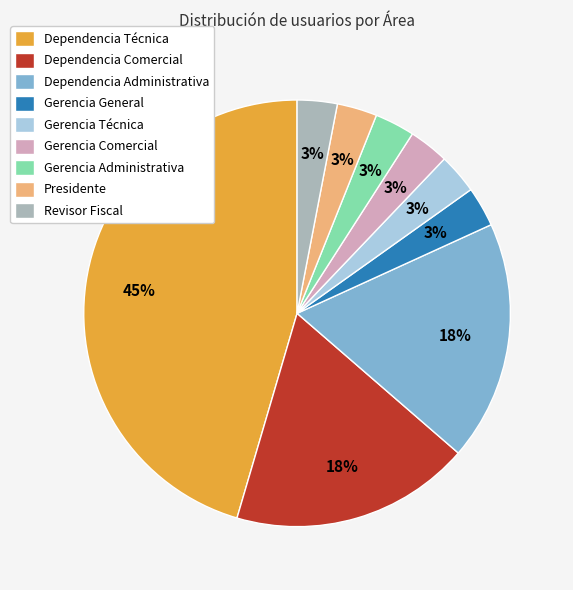

How many slices are in this pie chart?

9